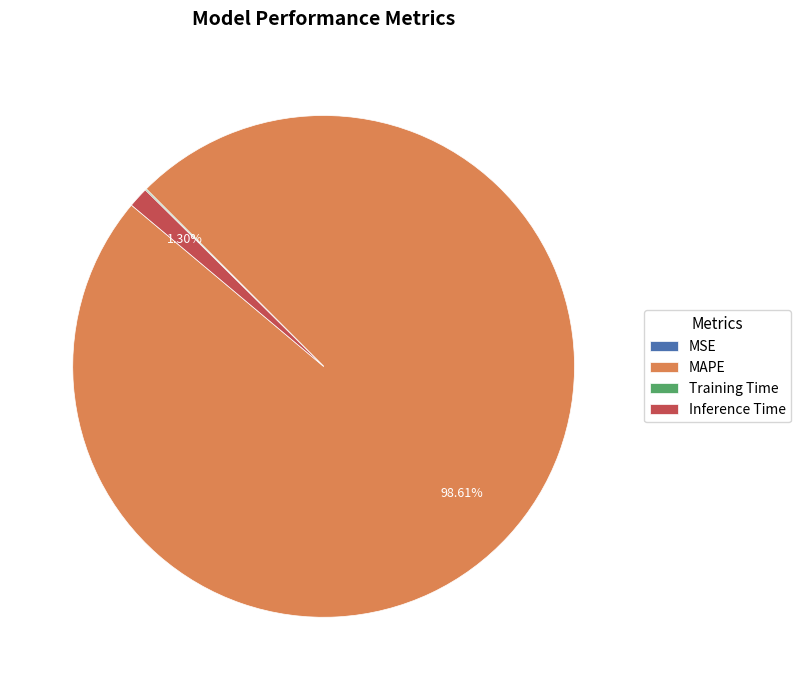

Which category has the biggest portion of the pie?

MAPE